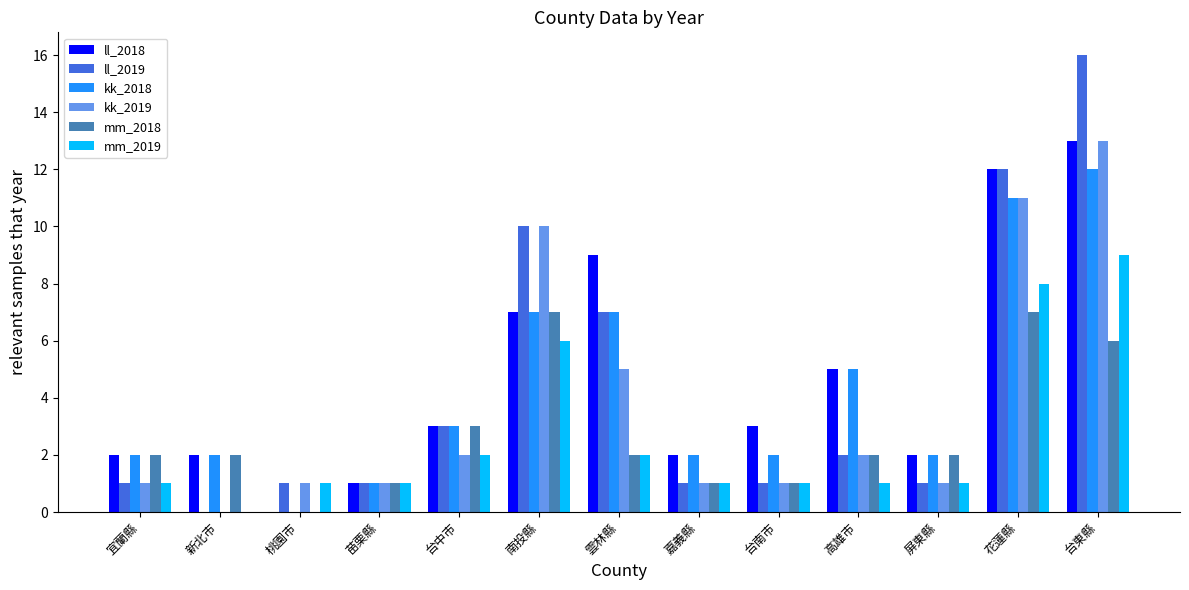

Is it true that ll_2019 equals 0 at 苗栗縣?

False